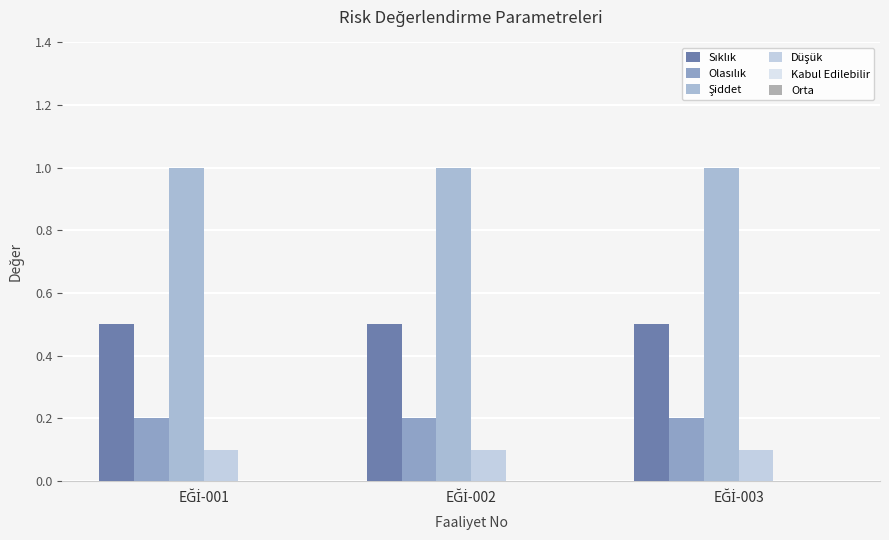

How many groups of bars are there?

3